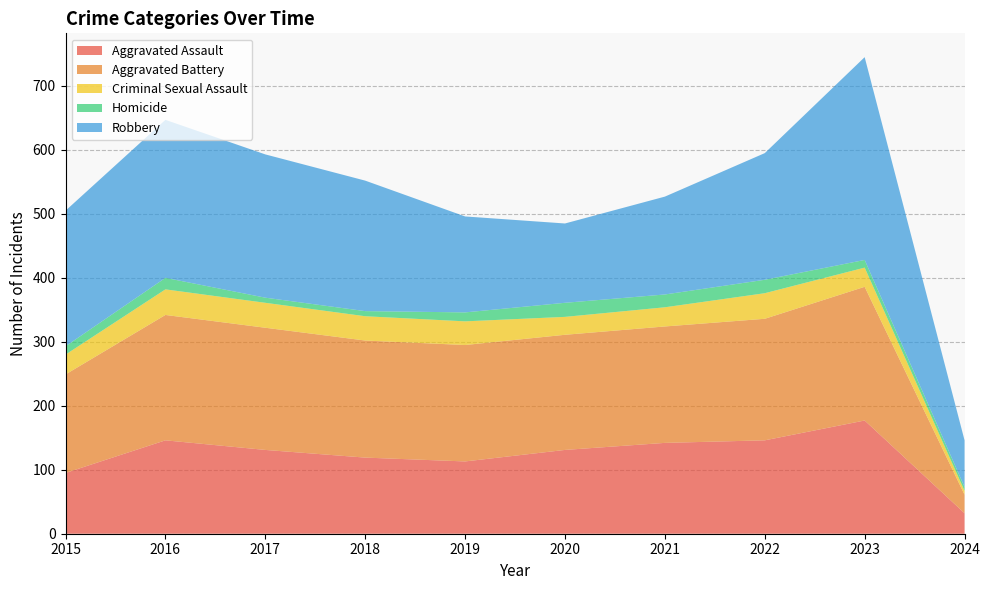

Reading left to right, what are all the values shown in this chart?

Aggravated Assault: 2015=95	2016=146	2017=131	2018=119	2019=113	2020=131	2021=142	2022=146	2023=177	2024=32
Aggravated Battery: 2015=154	2016=196	2017=191	2018=183	2019=182	2020=180	2021=182	2022=190	2023=209	2024=29
Criminal Sexual Assault: 2015=31	2016=40	2017=39	2018=38	2019=37	2020=28	2021=30	2022=40	2023=30	2024=6
Homicide: 2015=13	2016=18	2017=8	2018=8	2019=14	2020=22	2021=20	2022=21	2023=12	2024=6
Robbery: 2015=212	2016=247	2017=224	2018=204	2019=150	2020=124	2021=153	2022=198	2023=317	2024=73